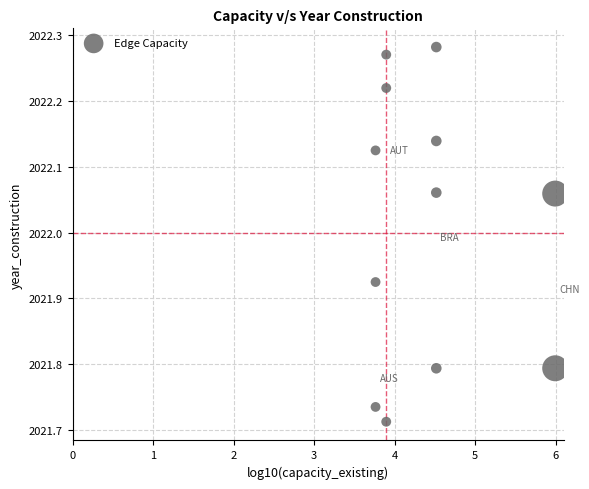

What is the range of X values (max minus min)?

2.2